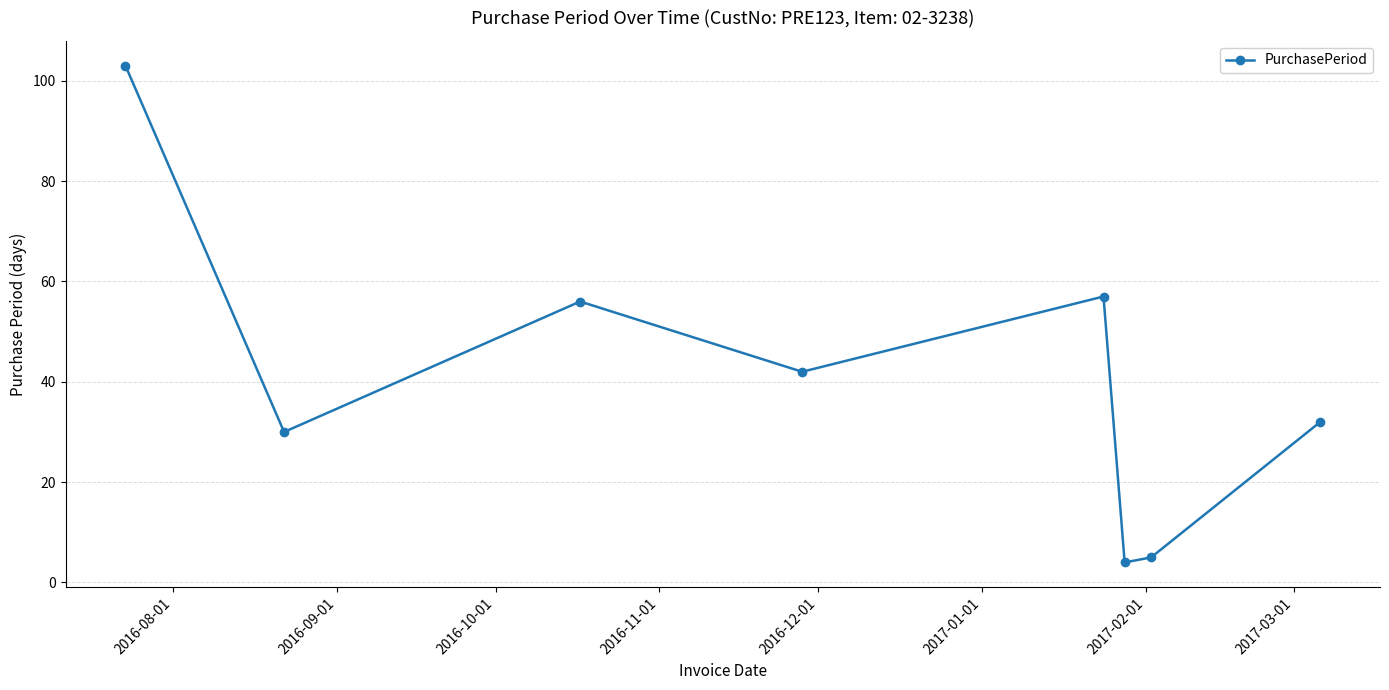

What is the value of the 7th point from the left?

5